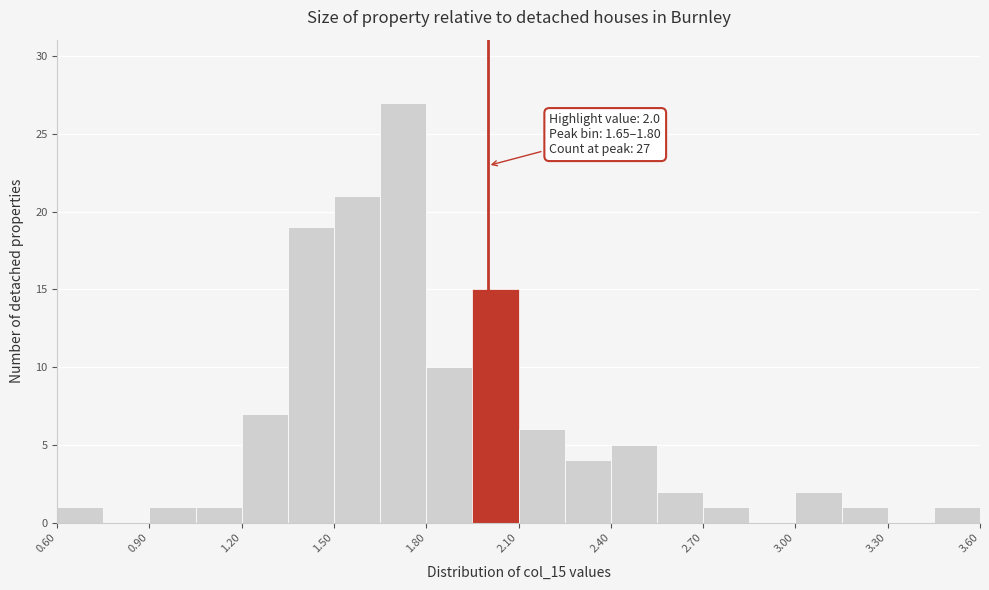

Read against the x-axis, roughly where is the centre of the tallest bar?

1.75